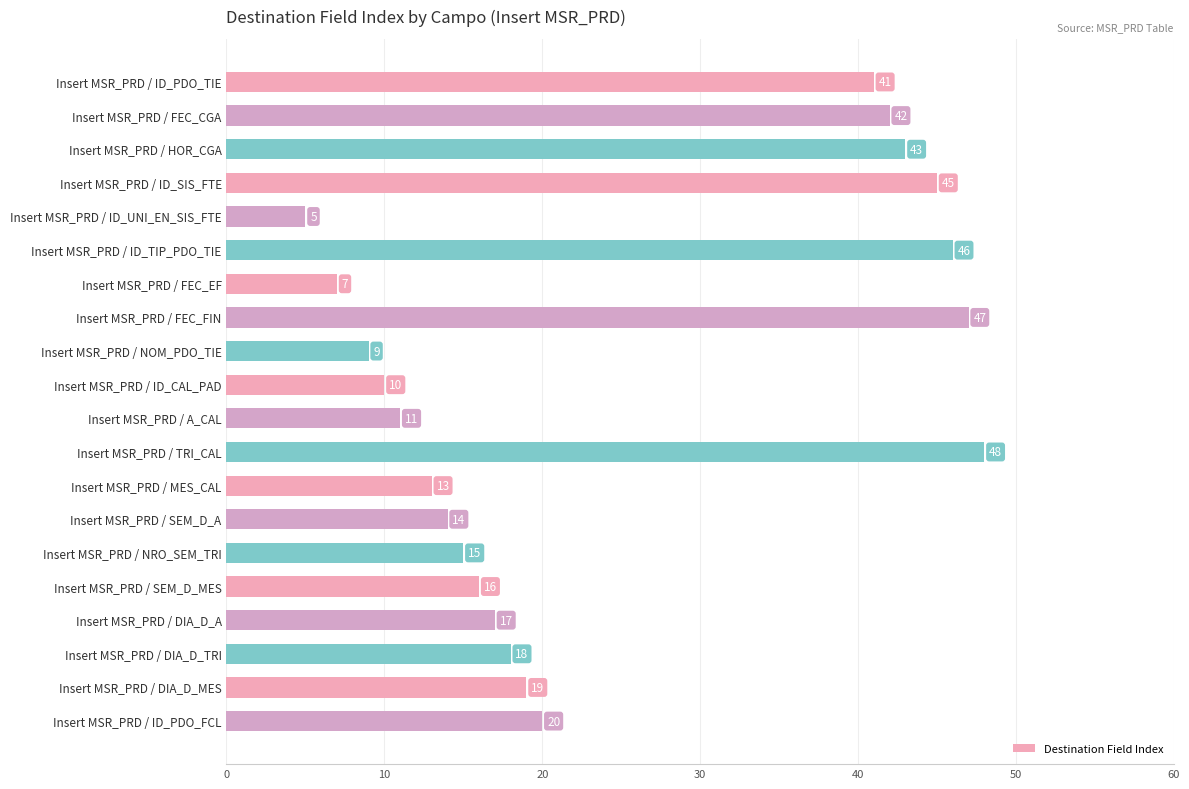

List the labels in order of value, largest first.

Insert MSR_PRD / TRI_CAL, Insert MSR_PRD / FEC_FIN, Insert MSR_PRD / ID_TIP_PDO_TIE, Insert MSR_PRD / ID_SIS_FTE, Insert MSR_PRD / HOR_CGA, Insert MSR_PRD / FEC_CGA, Insert MSR_PRD / ID_PDO_TIE, Insert MSR_PRD / ID_PDO_FCL, Insert MSR_PRD / DIA_D_MES, Insert MSR_PRD / DIA_D_TRI, Insert MSR_PRD / DIA_D_A, Insert MSR_PRD / SEM_D_MES, Insert MSR_PRD / NRO_SEM_TRI, Insert MSR_PRD / SEM_D_A, Insert MSR_PRD / MES_CAL, Insert MSR_PRD / A_CAL, Insert MSR_PRD / ID_CAL_PAD, Insert MSR_PRD / NOM_PDO_TIE, Insert MSR_PRD / FEC_EF, Insert MSR_PRD / ID_UNI_EN_SIS_FTE